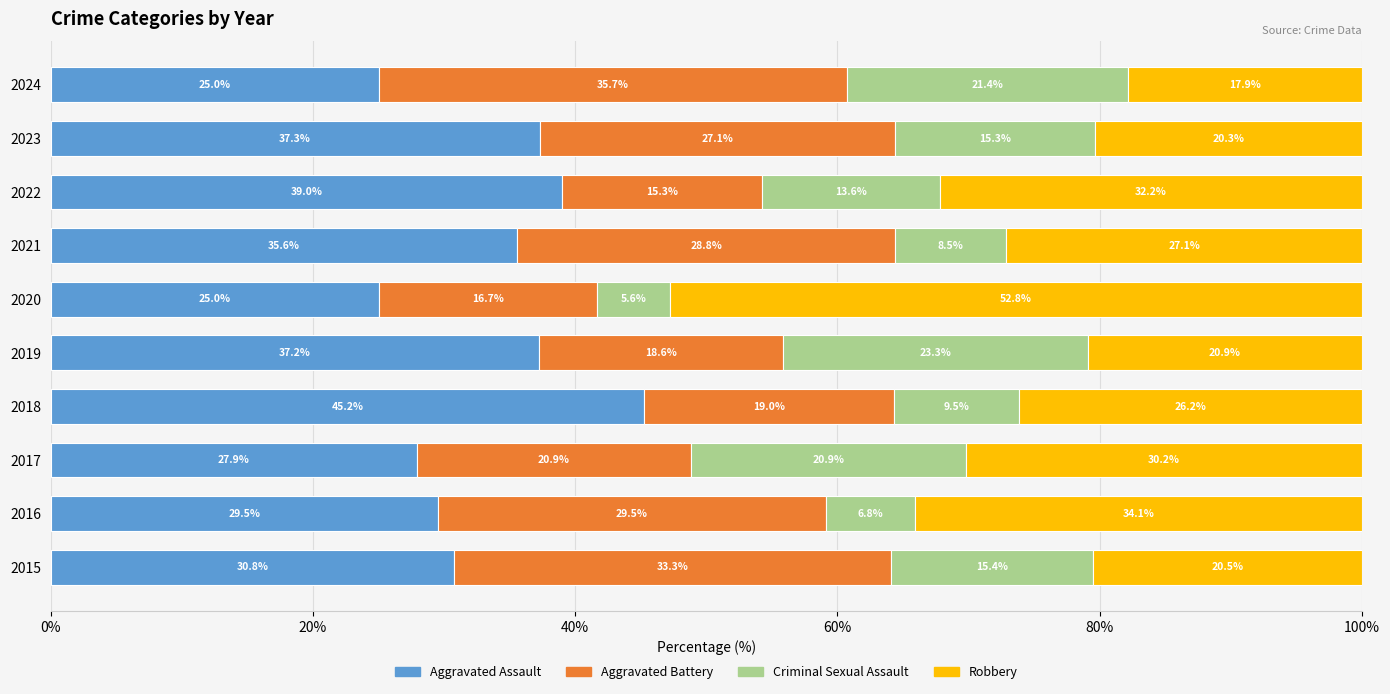

What is the highest value of the Aggravated Assault series?

45.2